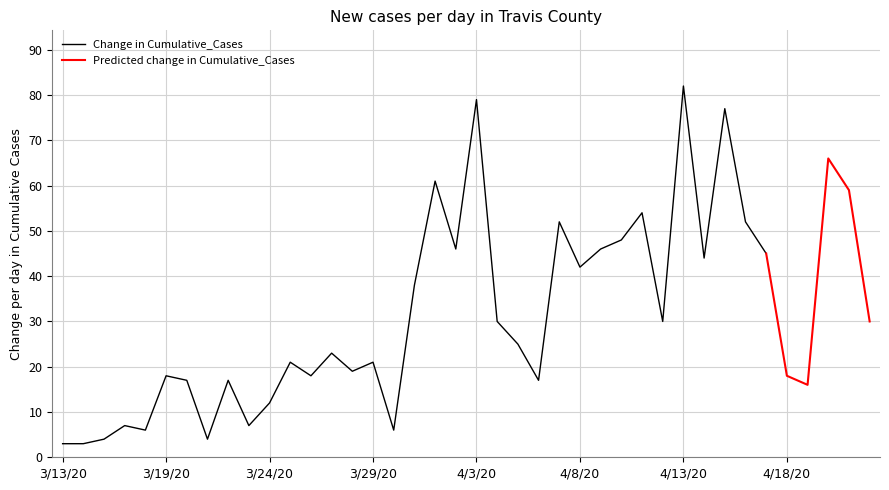

What is the minimum value for Change in Cumulative_Cases?

3